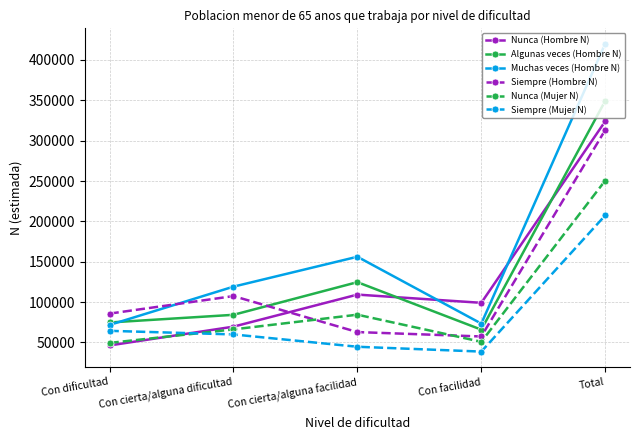

At which category does Muchas veces (Hombre N) reach its first local valley?

Con facilidad